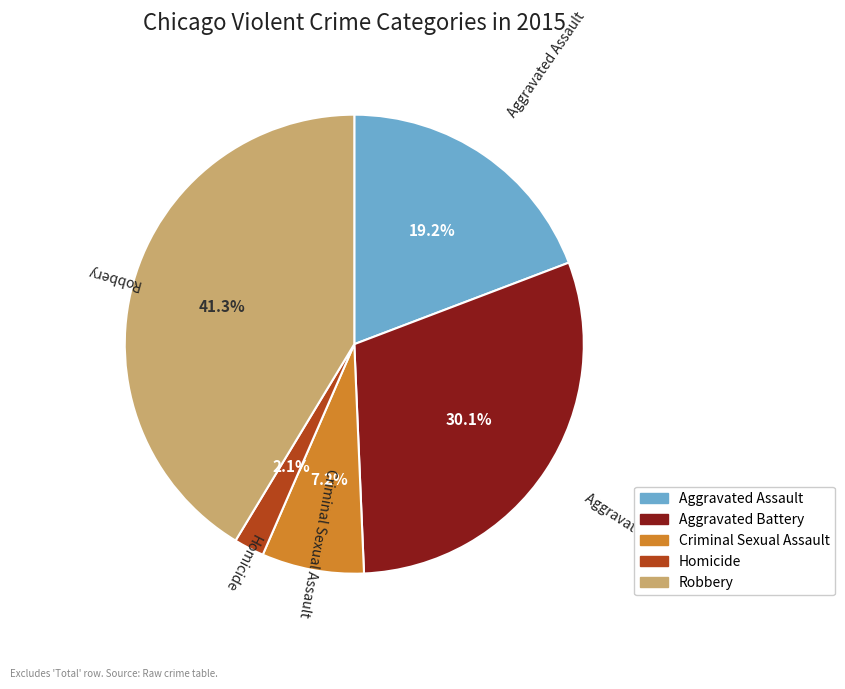

To the nearest percent, what is the difference between the Aggravated Battery and Robbery slice percentages?

11%